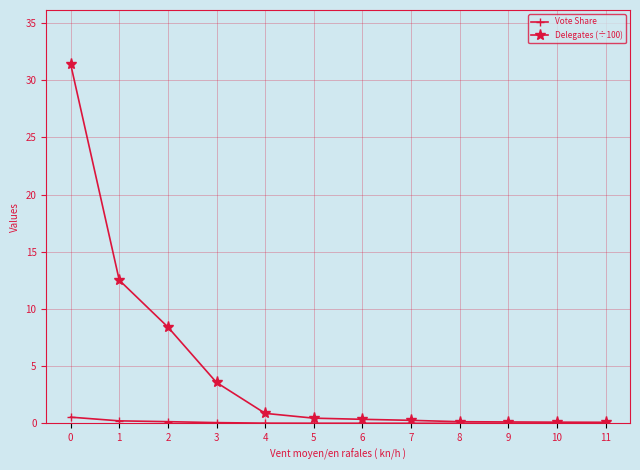

Which series has the widest spread of values?

Delegates (÷100)